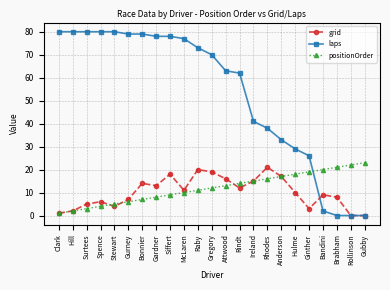

What is the value of the grid point at the 9th from the left?

18